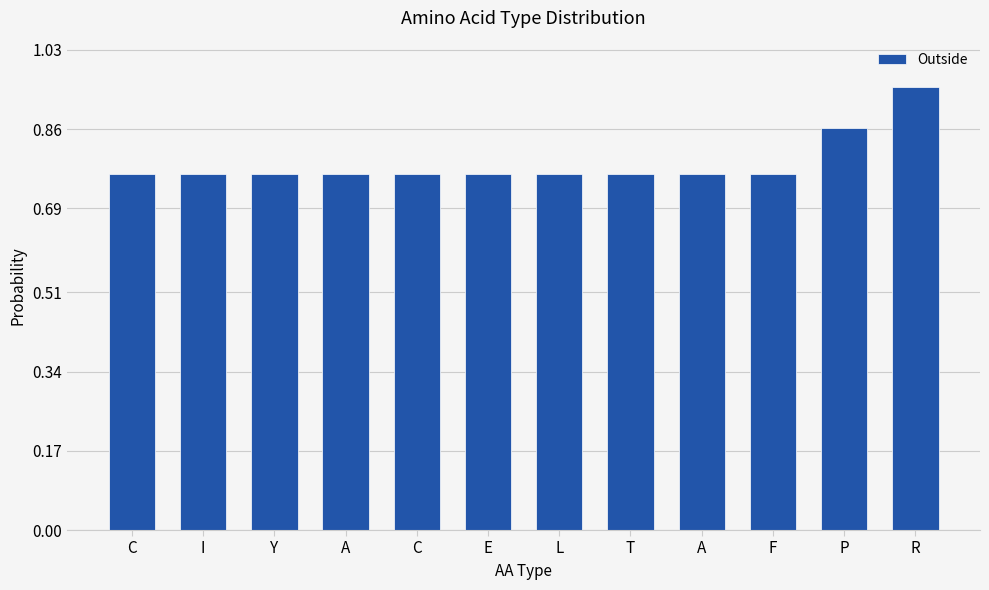

What is the label of the 5th bar from the right?

T